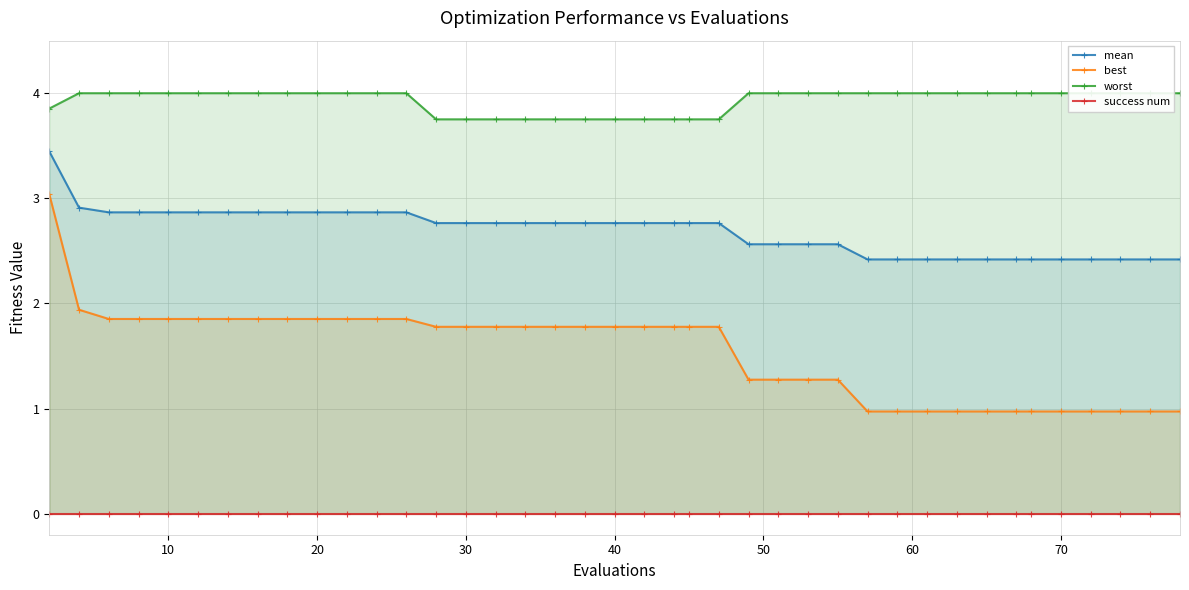

What are all the series names shown in the legend?

mean, best, worst, success num